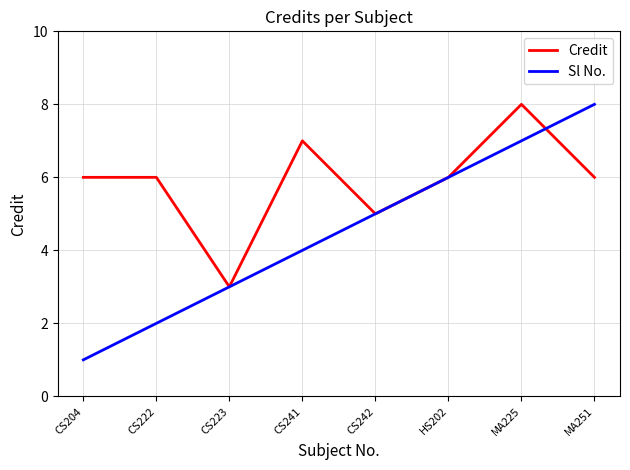

Which category has the lowest value across all series?

CS204